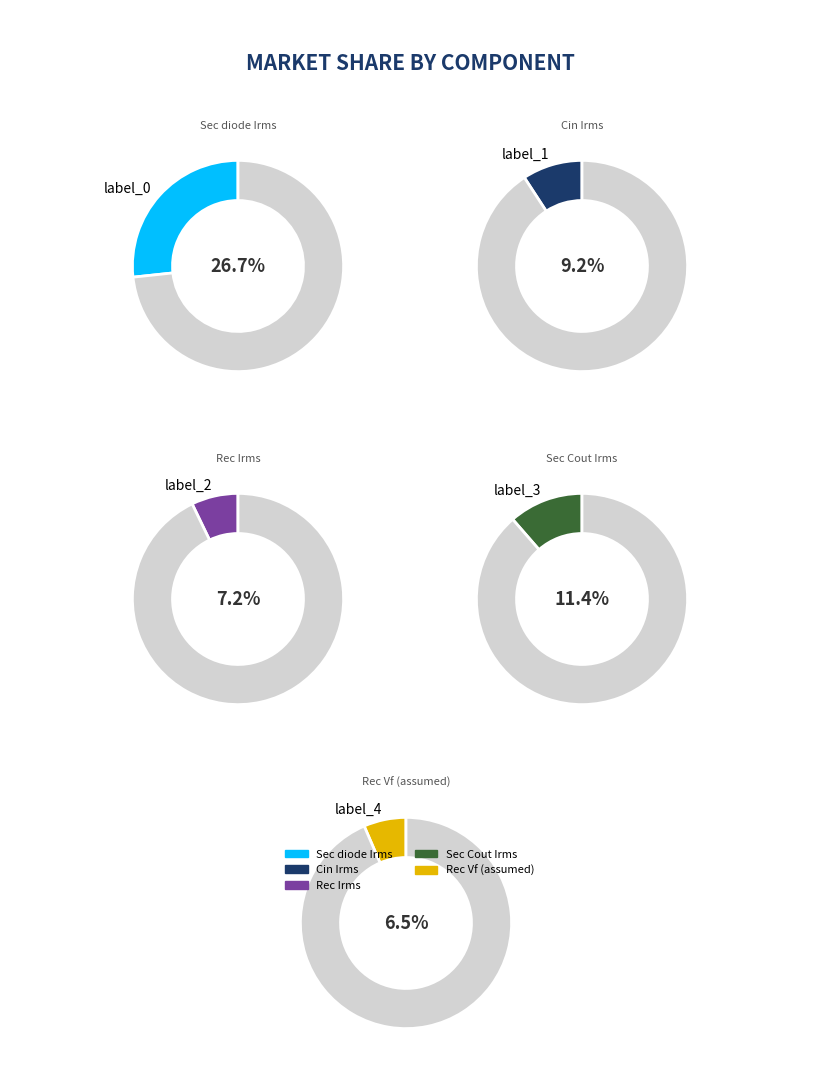

The Rec Vf (assumed) slice represents 6% of the pie. True or false?

True